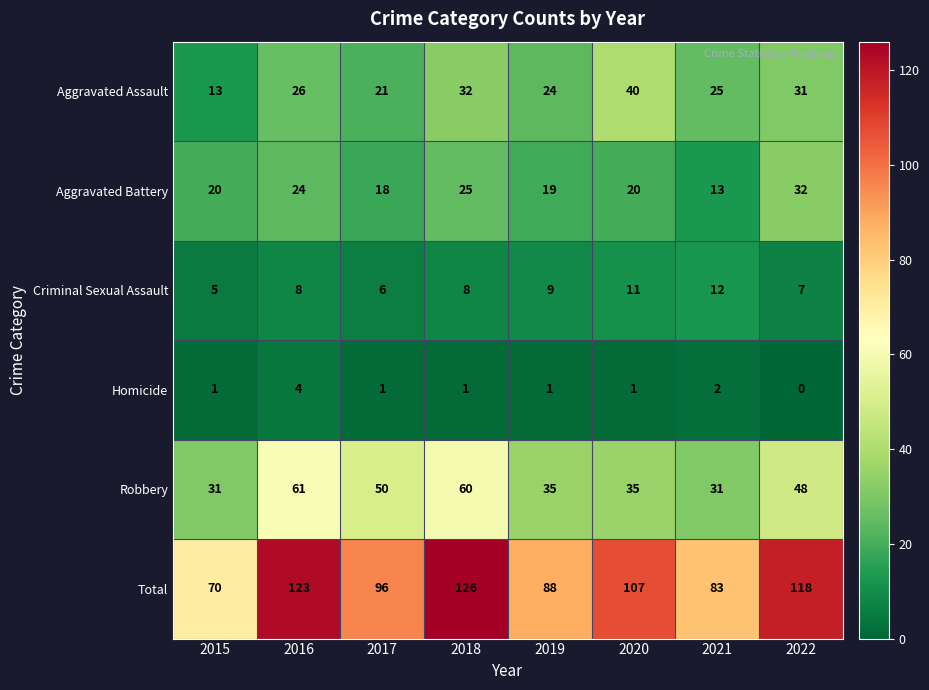

How many series are shown in this chart?

6